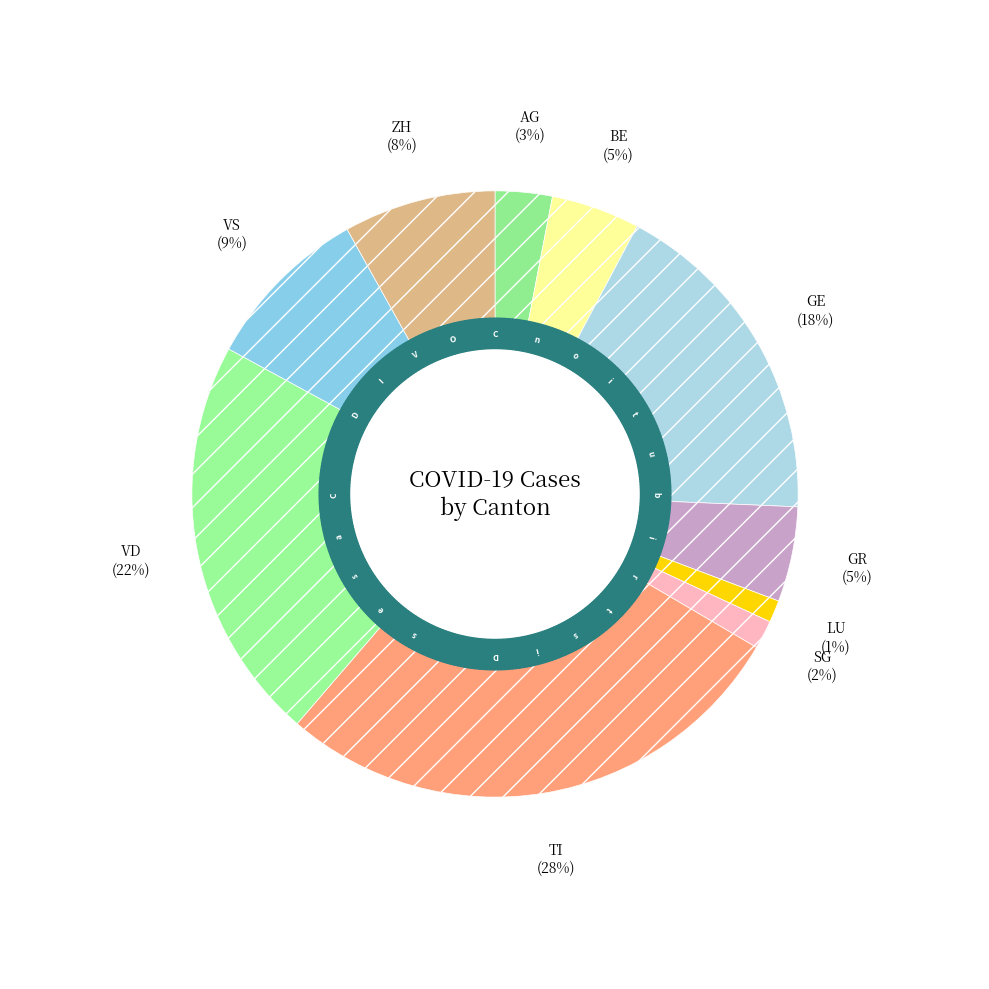

How many slices are in this pie chart?

10